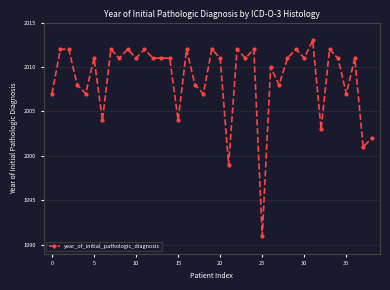

What is the average value?

2009